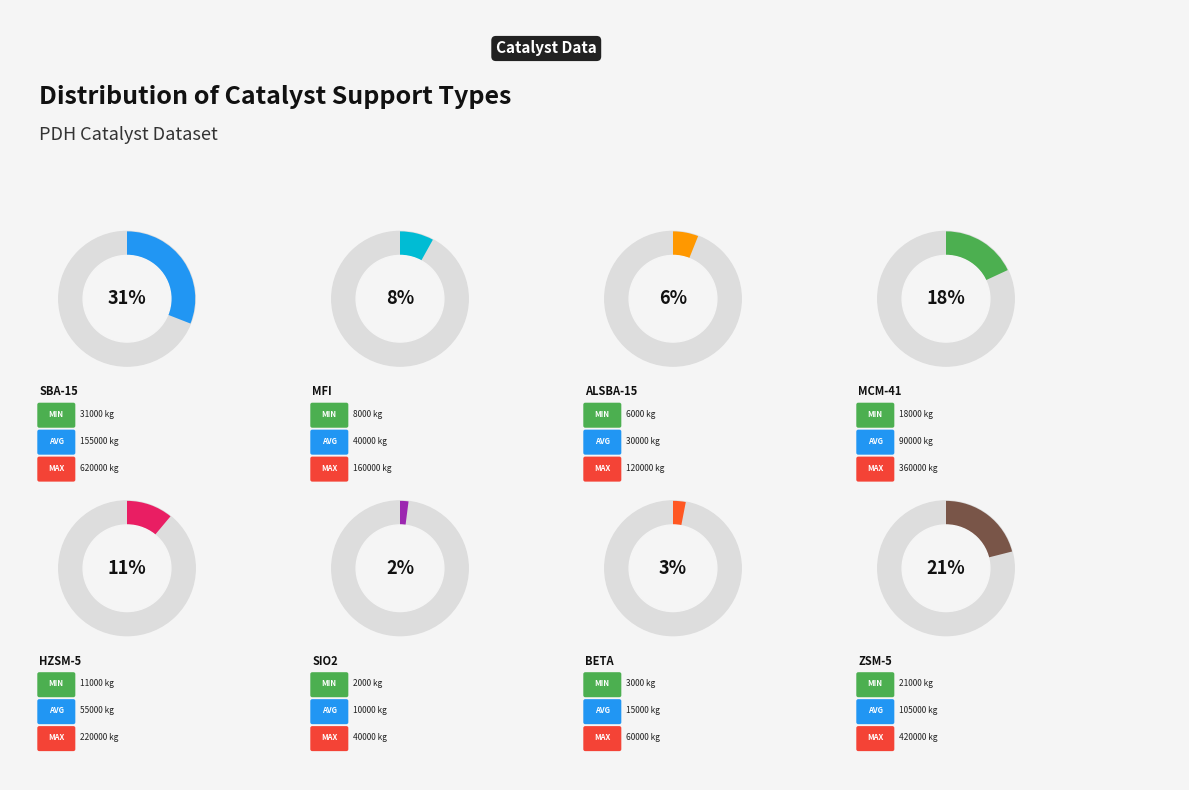

To the nearest percent, what is the average slice percentage?

12%